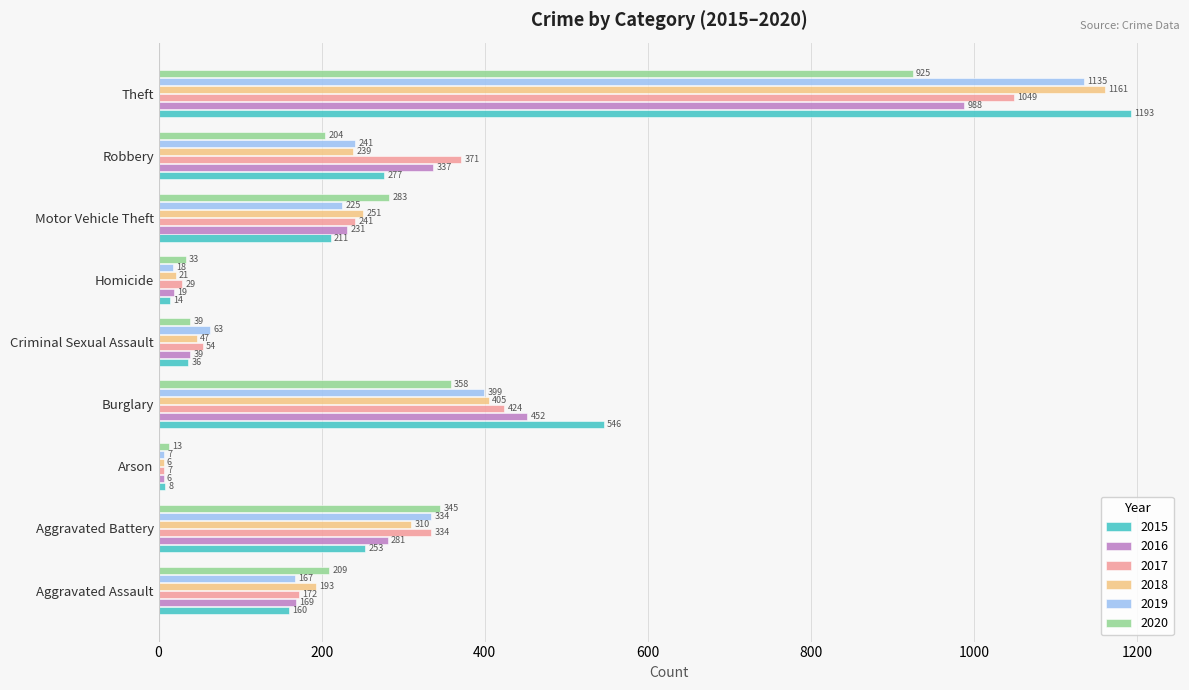

What is the sum of the 2020 values at Aggravated Battery and Aggravated Assault?

554